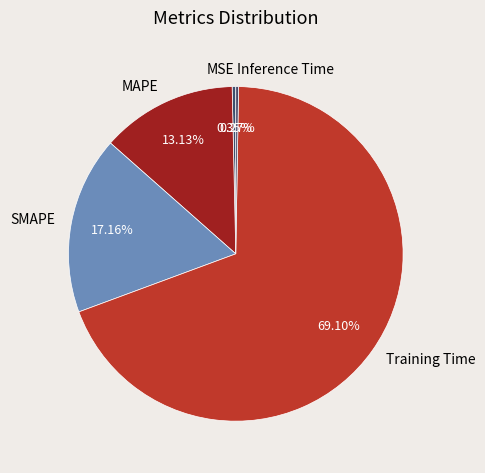

Between MAPE and MSE, which is larger?

MAPE